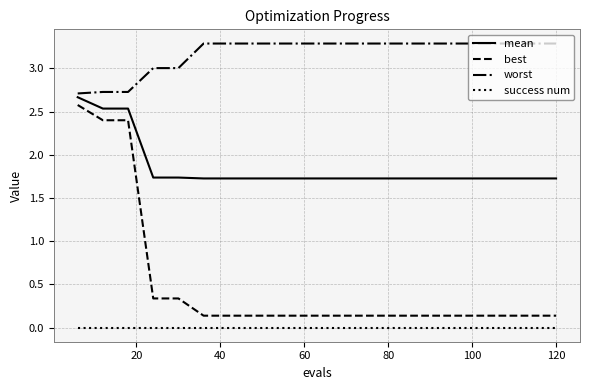

Which series has the largest total across all categories?

worst